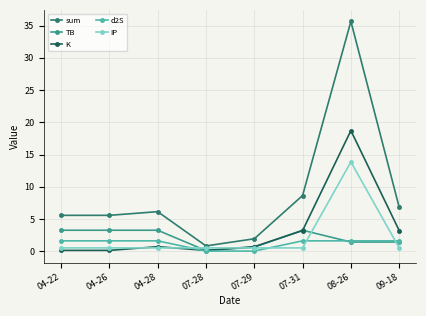

The sum series shows 2.5 at 07-31. True or false?

False